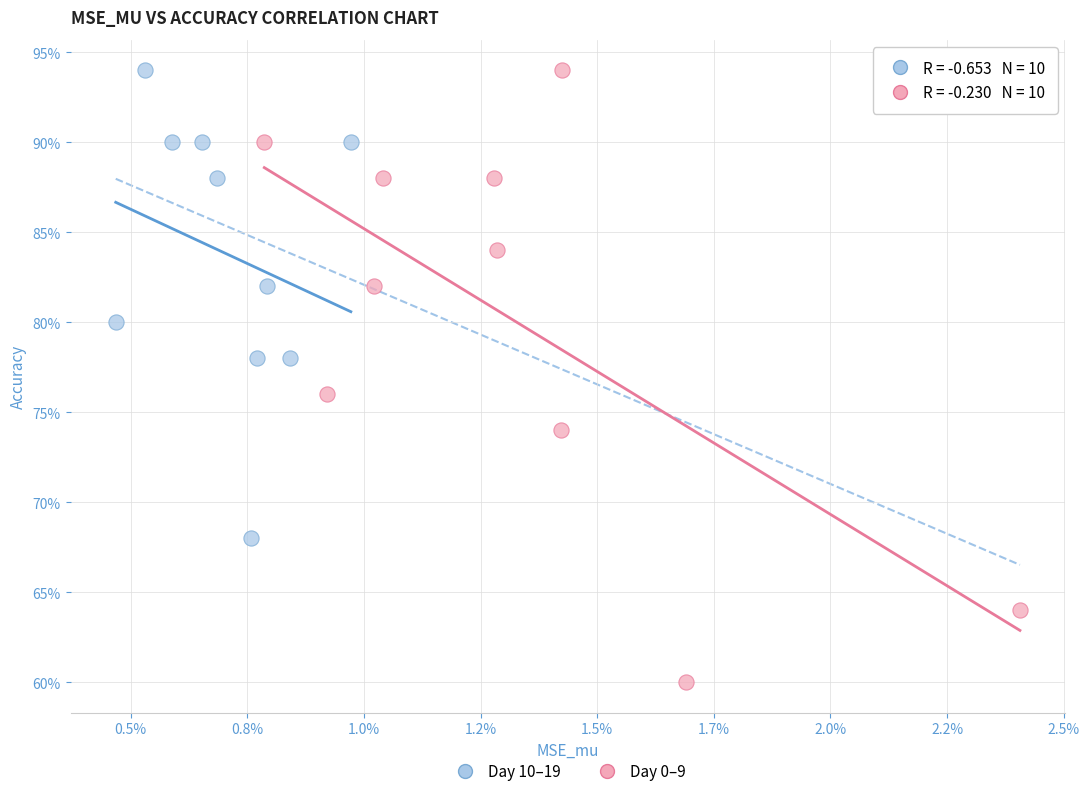

What are all the series names shown in the legend?

Day 10–19, Day 0–9